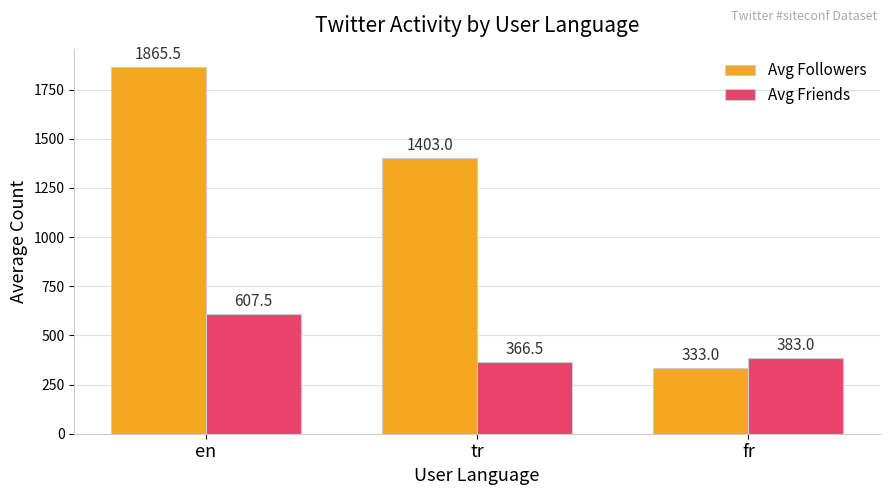

Which series has the widest spread of values?

Avg Followers